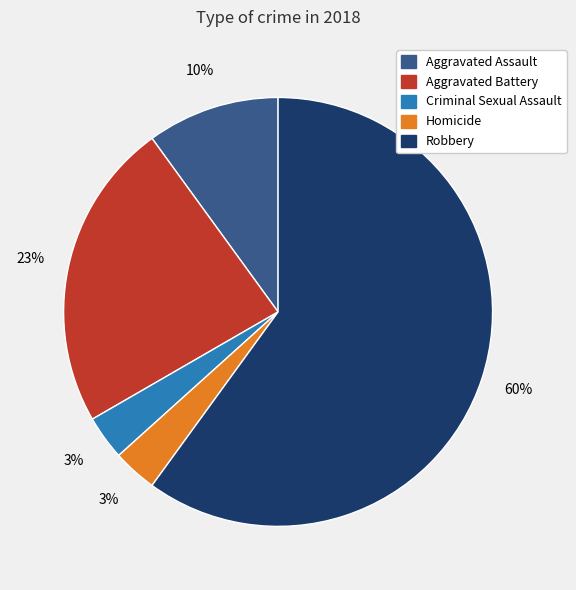

How many slices are in this pie chart?

5